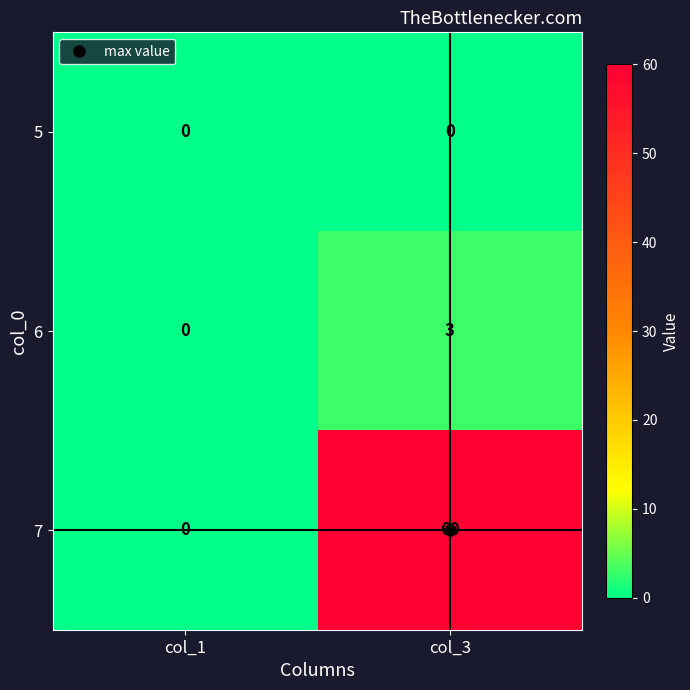

At which label does 7 reach its peak?

col_3